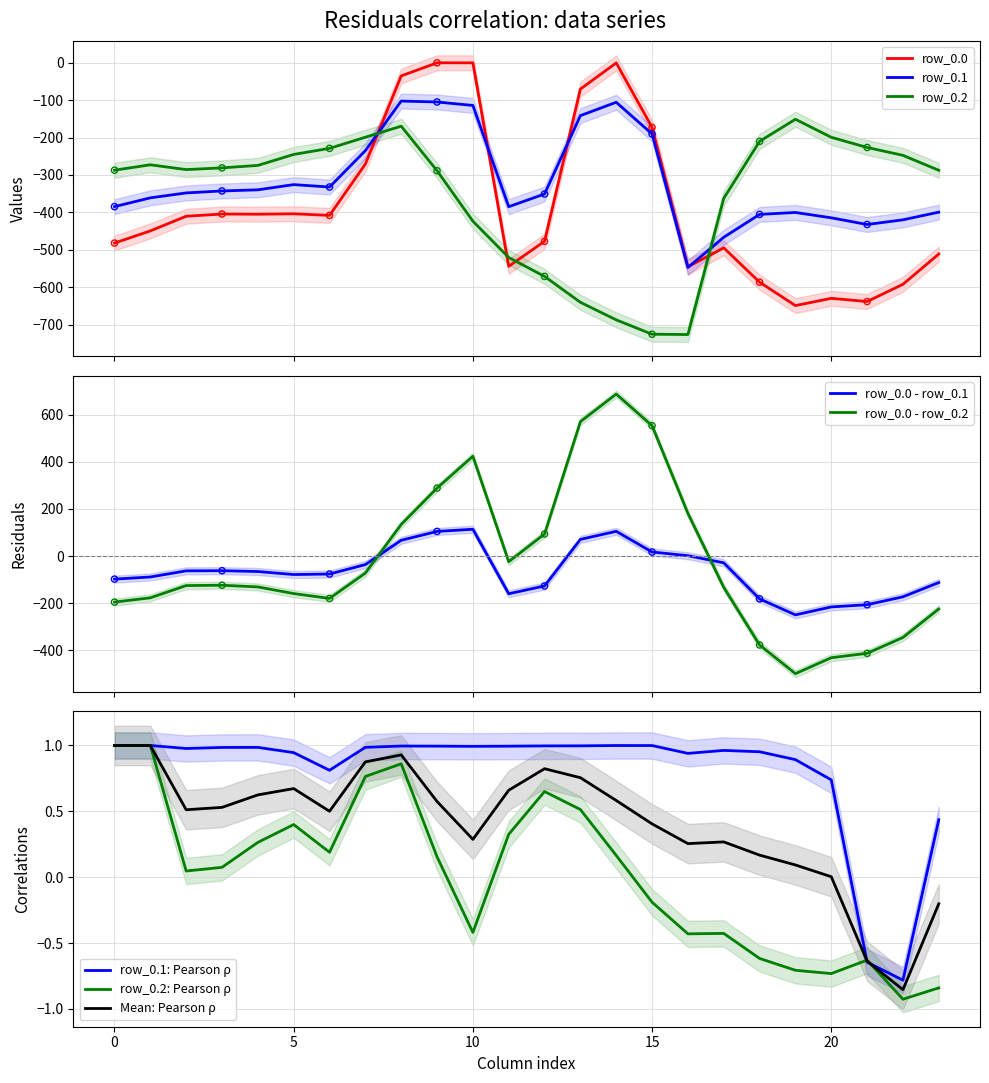

Is the value of row_0.1 at 3 greater than the value of row_0.2 at 13?

Yes